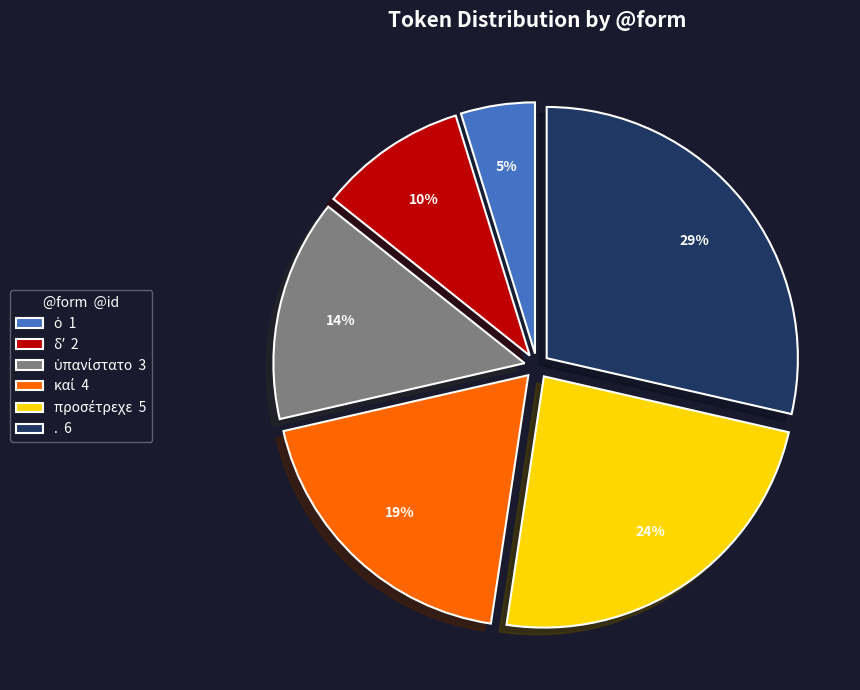

Does any single category account for the majority?

No